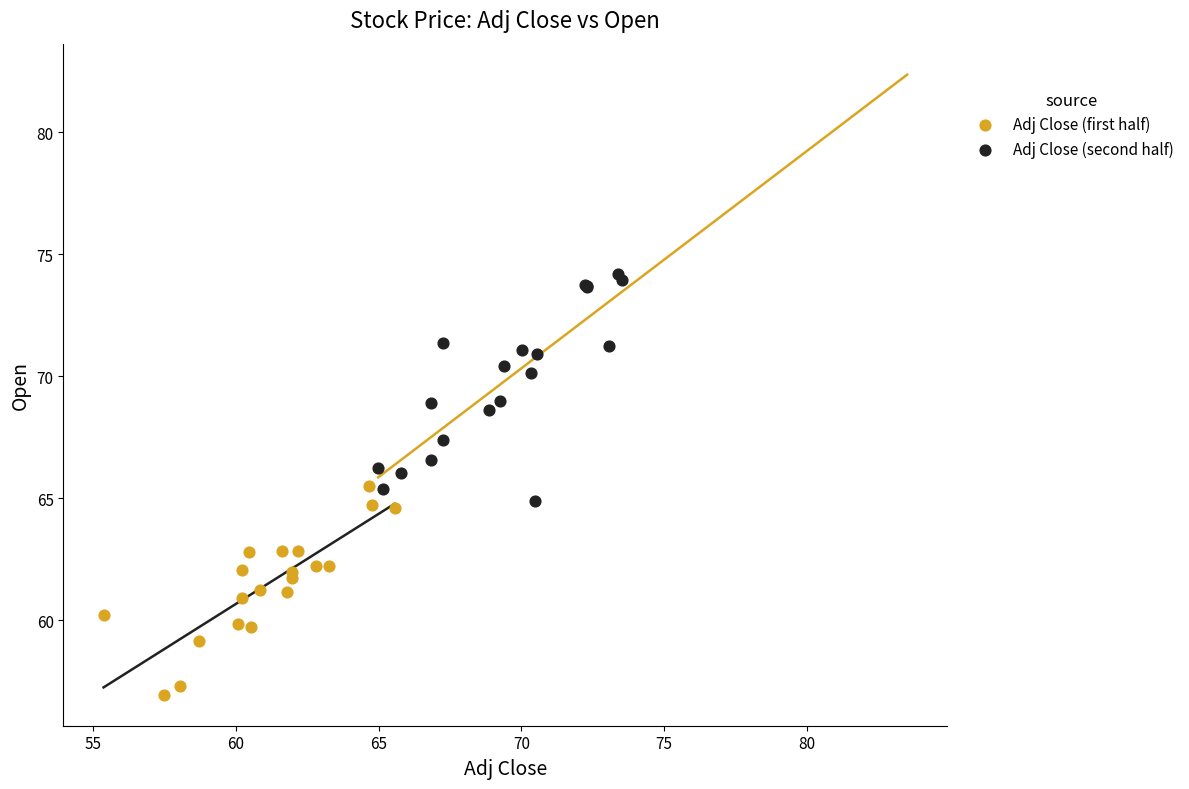

What are all the series names shown in the legend?

Adj Close (first half), Adj Close (second half)